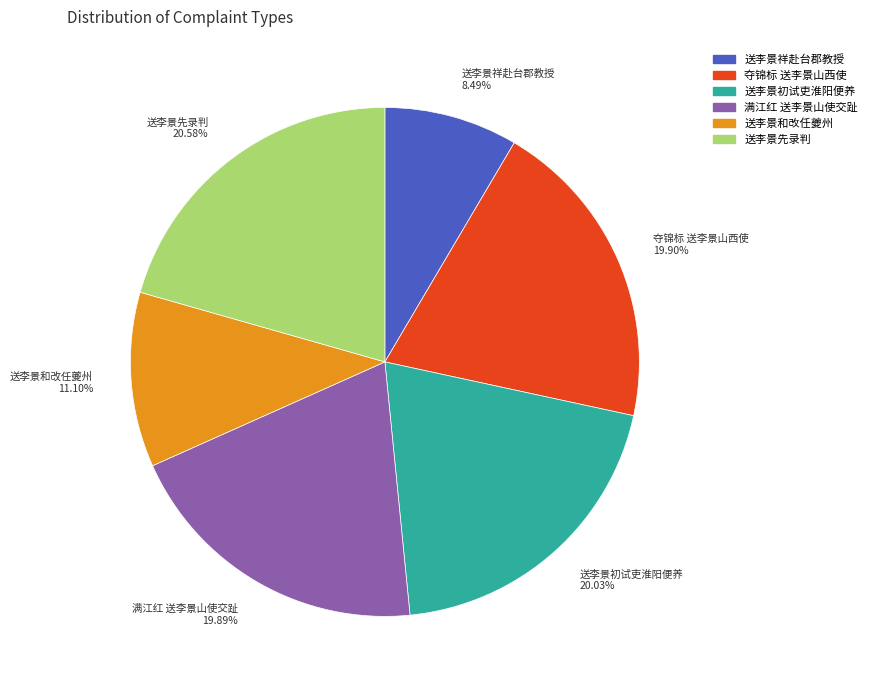

What is the ratio of the value at 送李景先录判 to the value at 满江红 送李景山使交趾?

1.0